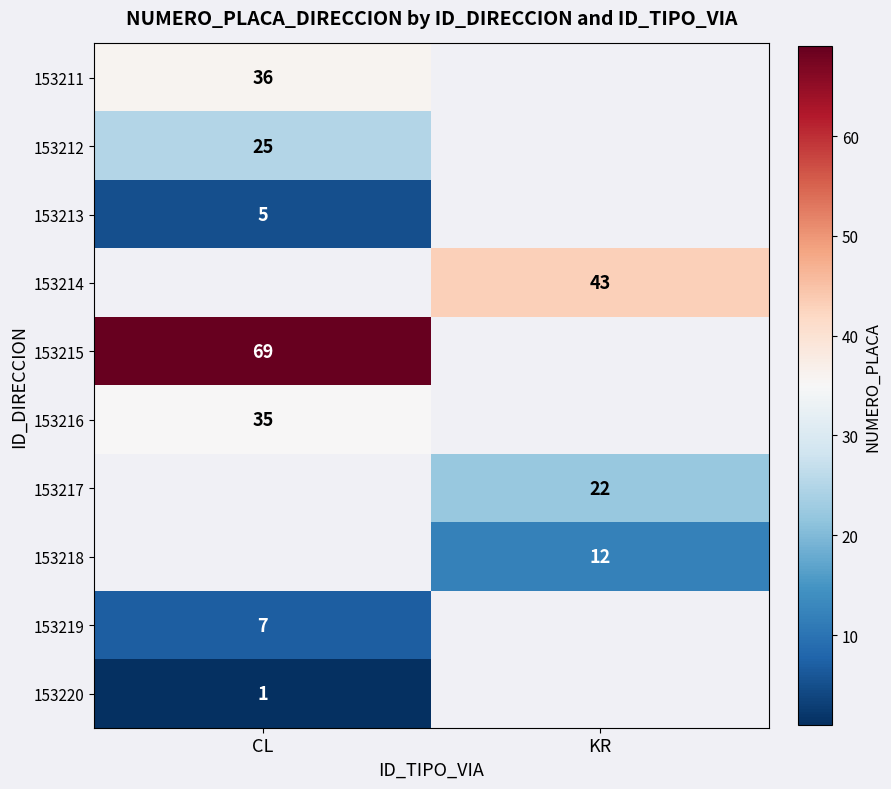

The value of 153219 at CL is 12. True or false?

False